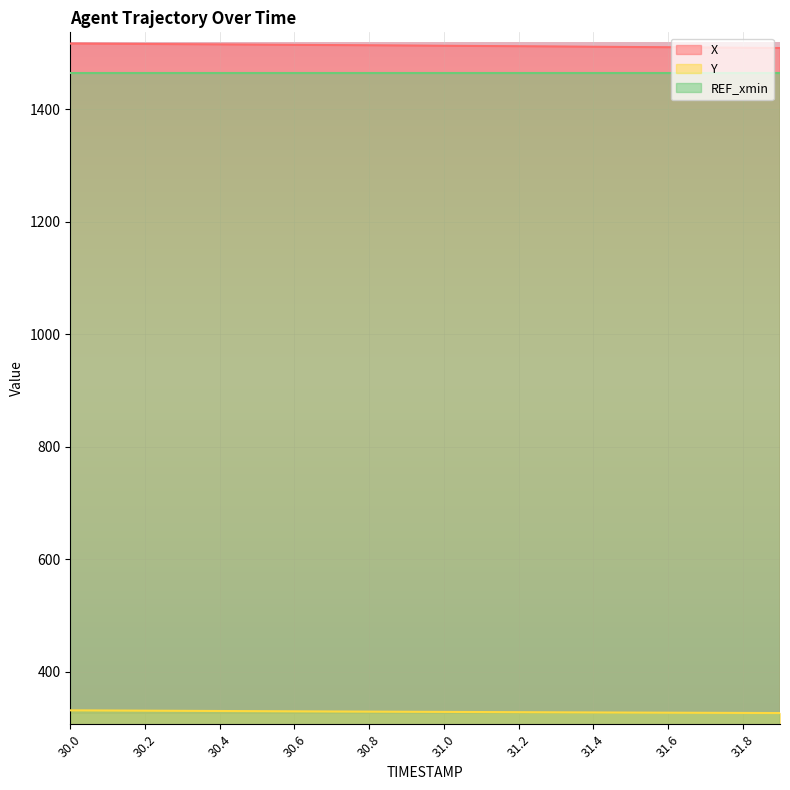

What is the spread (max minus min) of values at 31.4?

1183.9